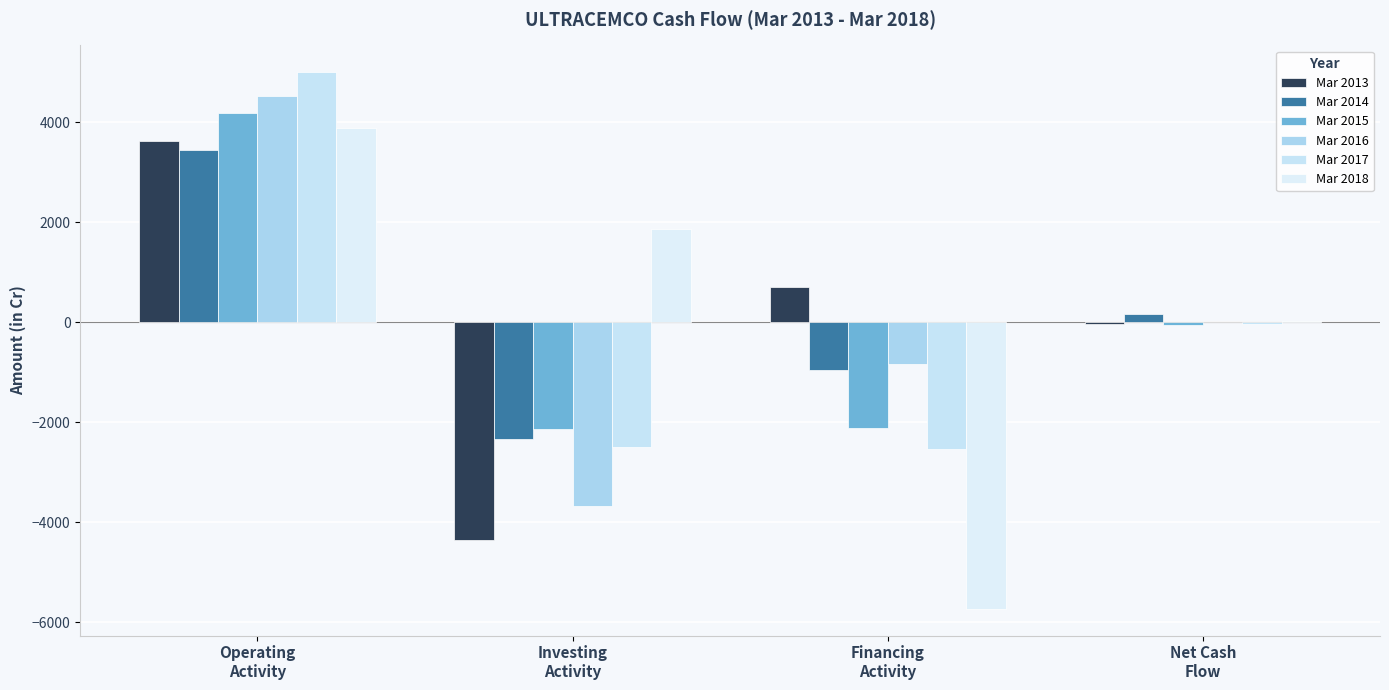

What is the label of the 3rd bar from the left?

Financing
Activity